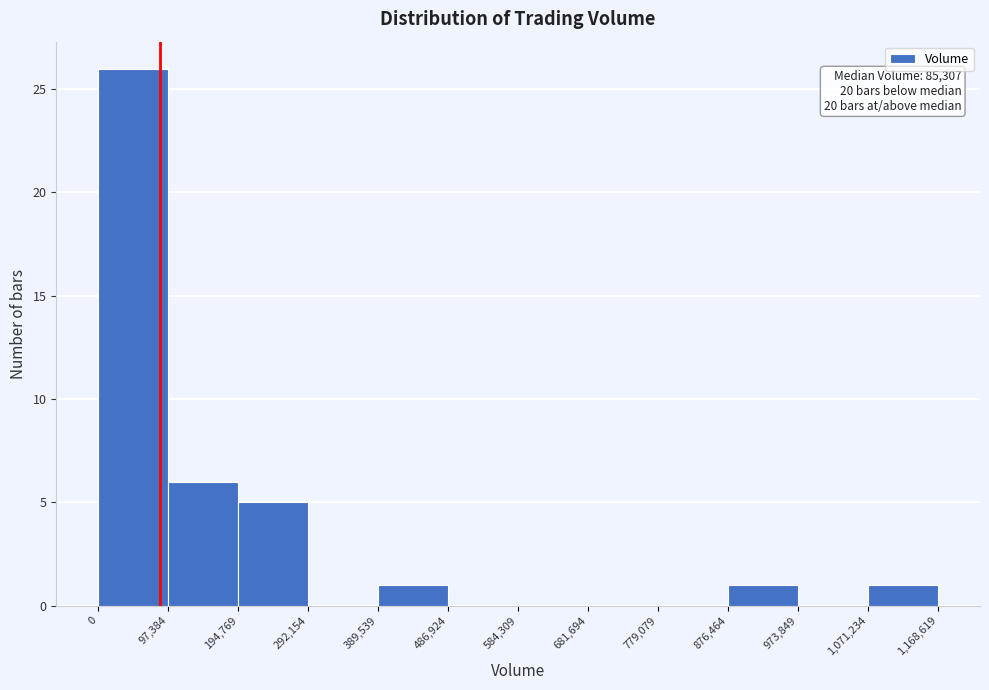

Which range on the x-axis has the tallest bar?

0 to 97,384